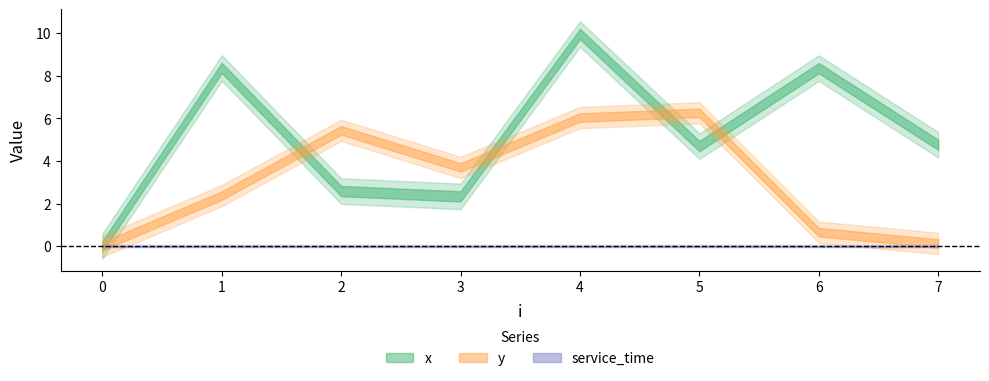

Reading left to right, extract all data points from this chart.

x: 0=0.0	1=8.4	2=2.6	3=2.3	4=10.0	5=4.7	6=8.4	7=4.8
y: 0=0.0	1=2.4	2=5.4	3=3.7	4=6.0	5=6.3	6=0.7	7=0.1
service_time: 0=0.0	1=0.0	2=0.0	3=0.0	4=0.0	5=0.0	6=0.0	7=0.0